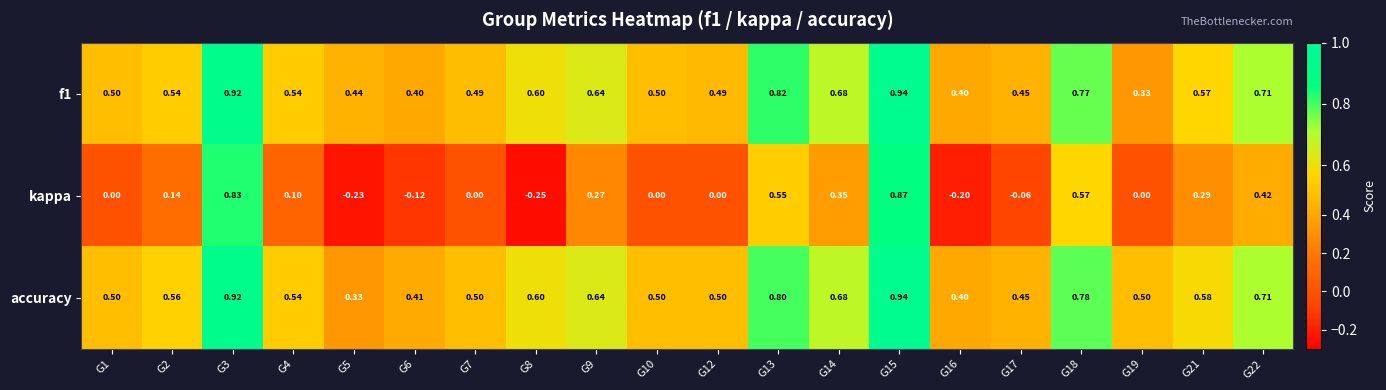

Which series has the largest range (max minus min)?

kappa